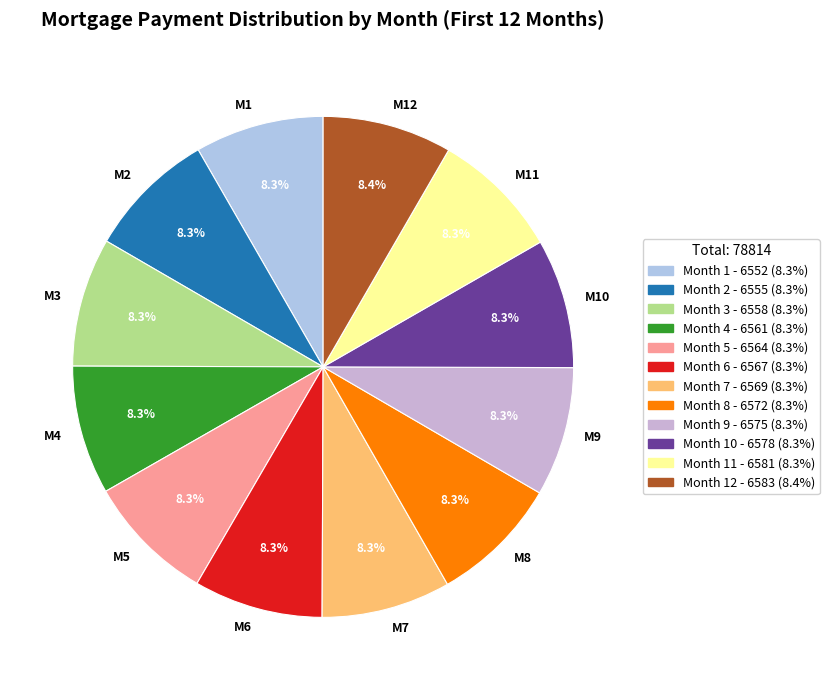

Does M11 account for over 50% of the chart?

No